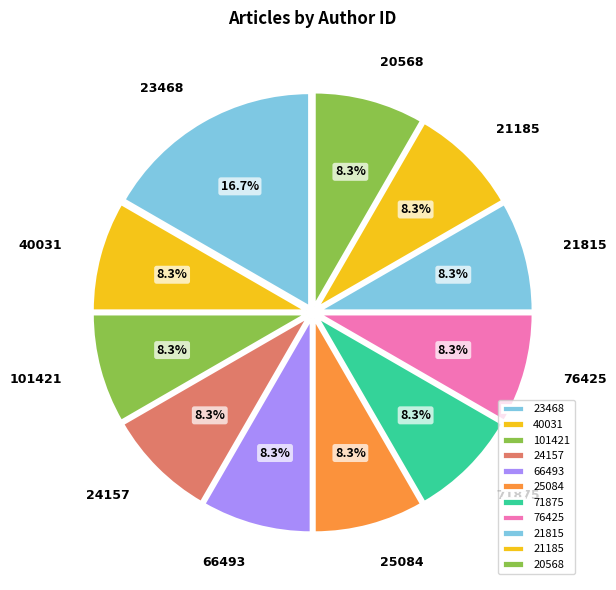

What portion of the pie excludes 20568?

91.7%